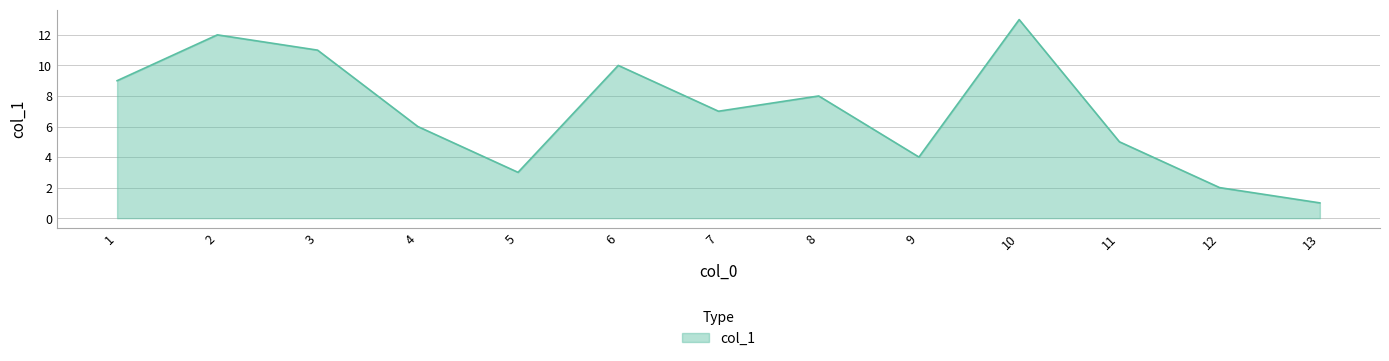

Does the chart have visible grid lines?

Yes